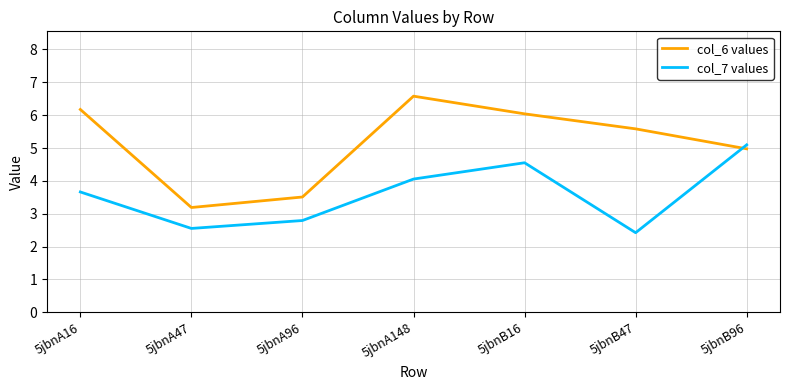

Which series ends up on top after the final intersection of col_7 values and col_6 values?

col_7 values